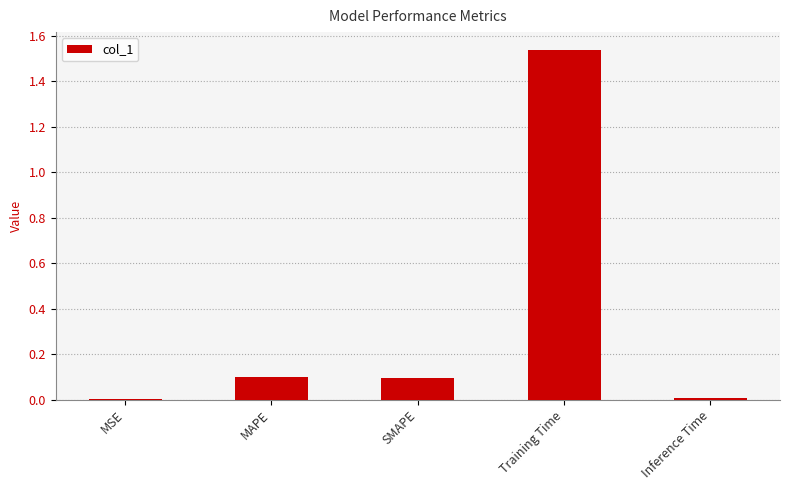

The value at SMAPE is 0.1. True or false?

True